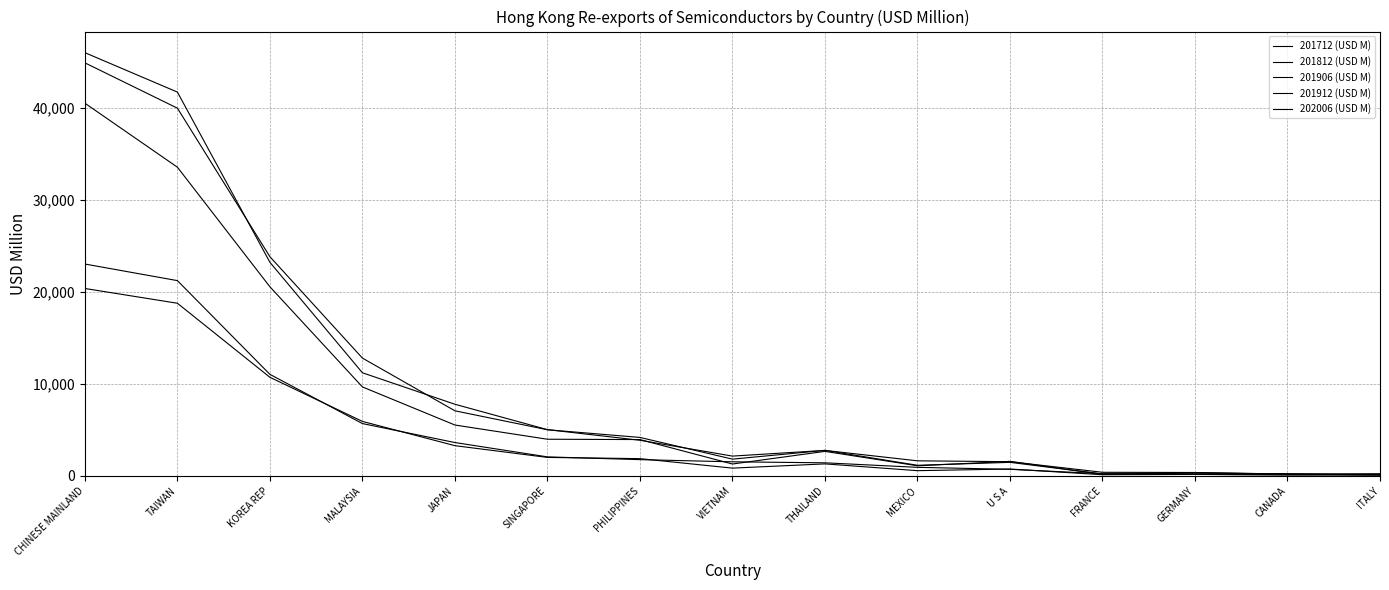

How many lines are shown in the chart?

5